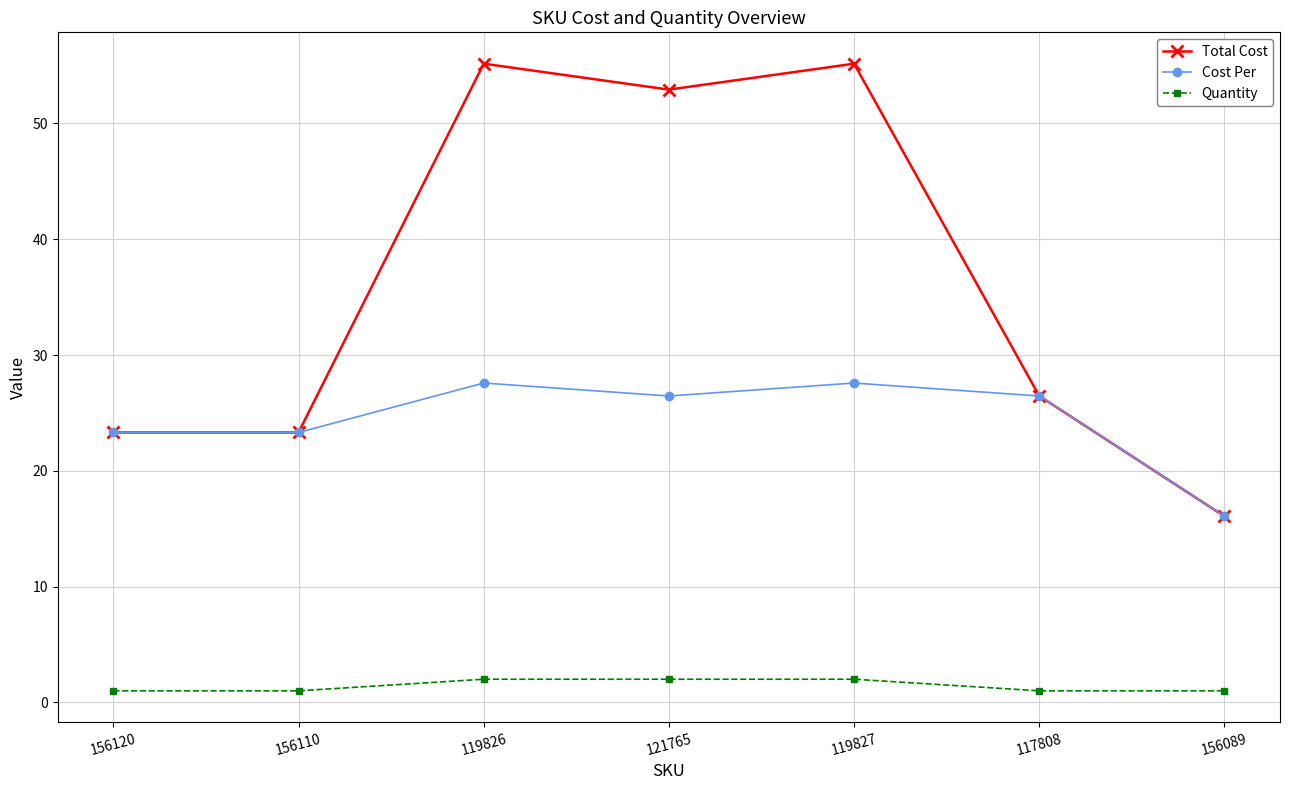

What position from the right is 117808?

2